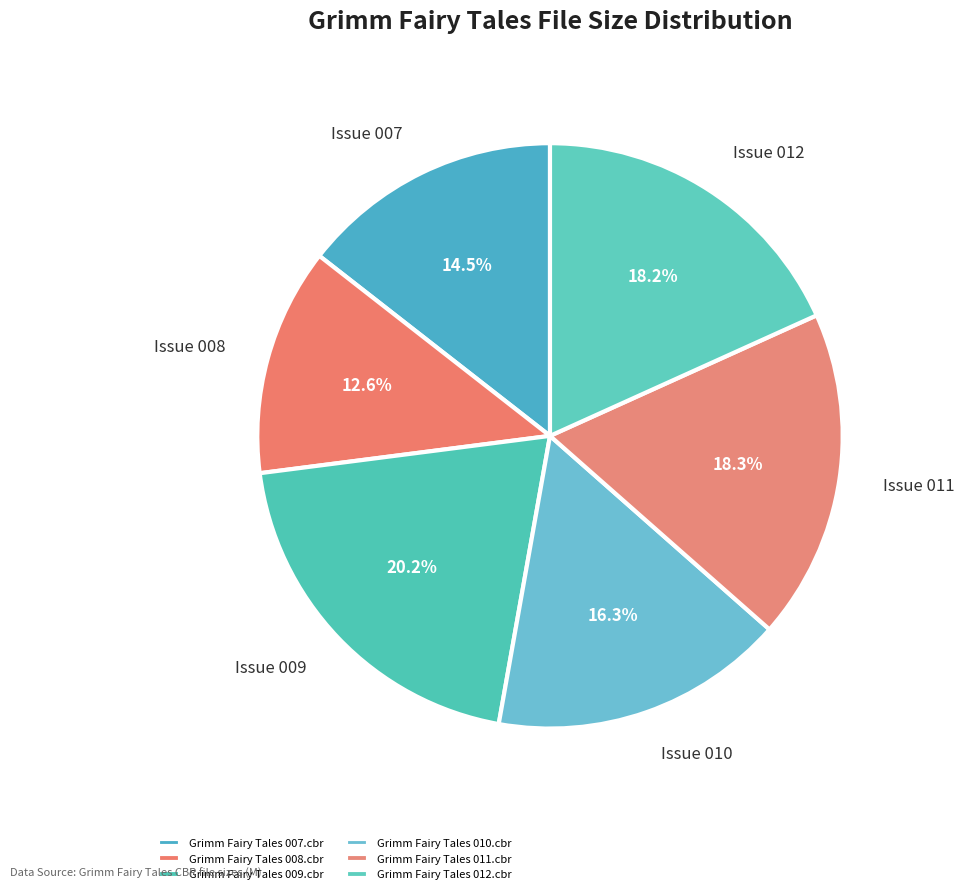

True or false: Grimm Fairy Tales 012.cbr accounts for 4% of the total.

False